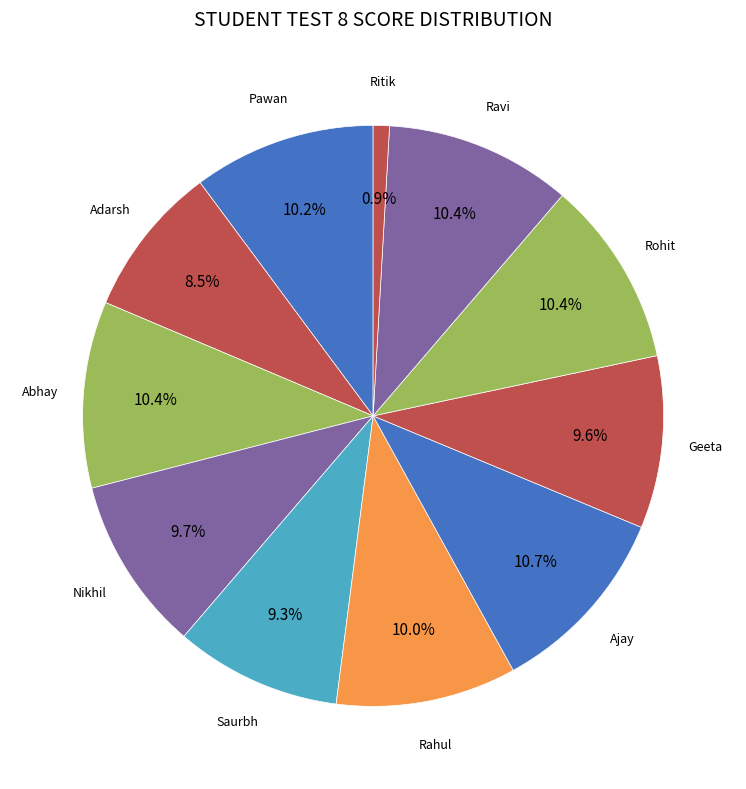

Count the number of slices in the pie.

11